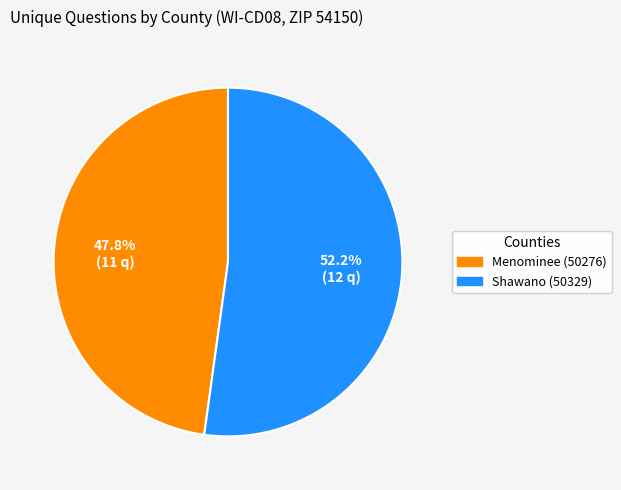

To the nearest percent, what is the difference between the largest and smallest slice percentages?

4%